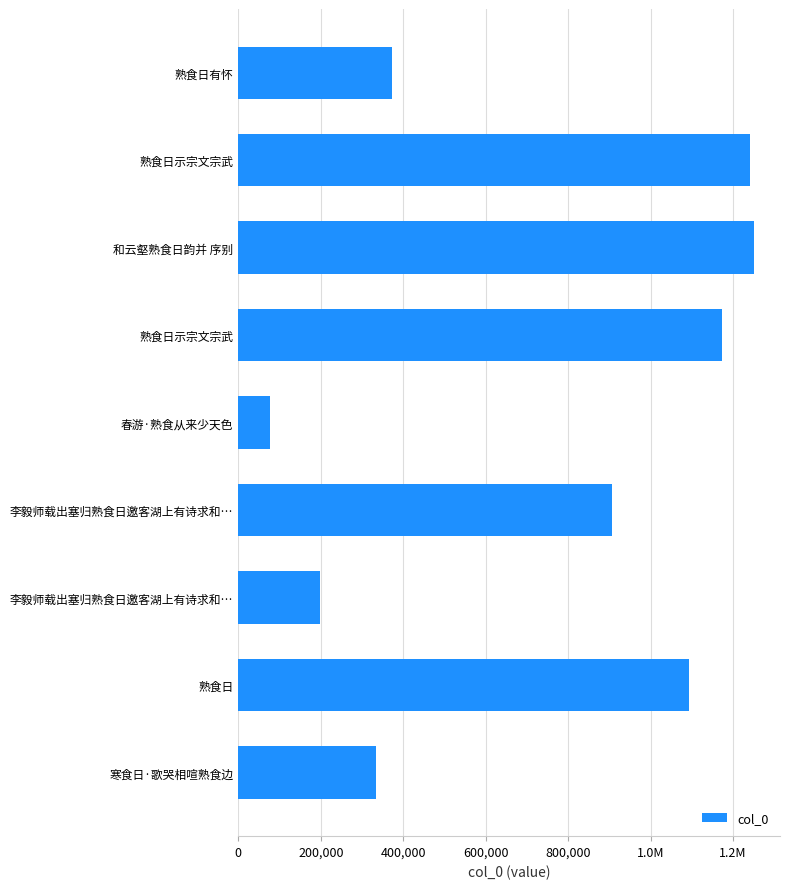

How many values exceed 906927?

4